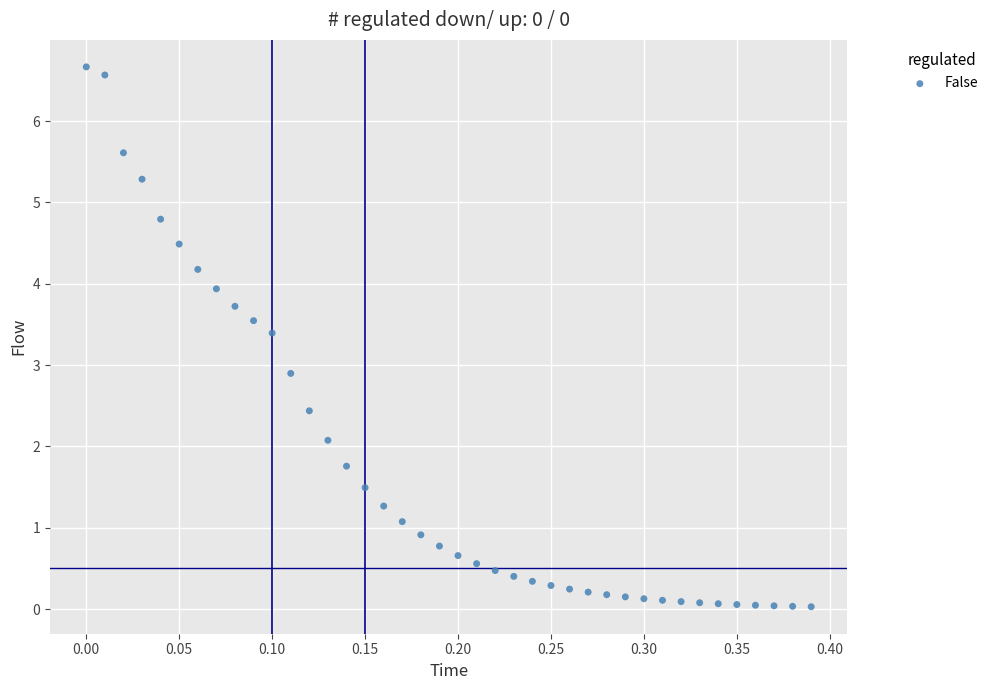

What is the range of Y values (max minus min)?

6.6